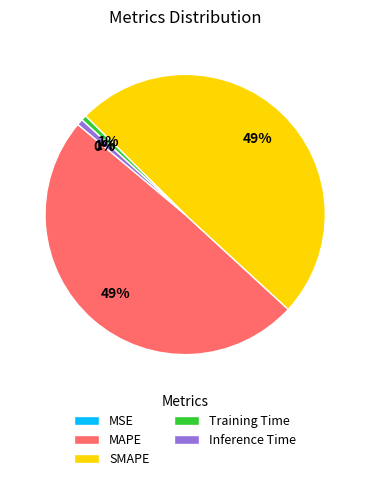

True or false: Inference Time accounts for 1% of the total.

True